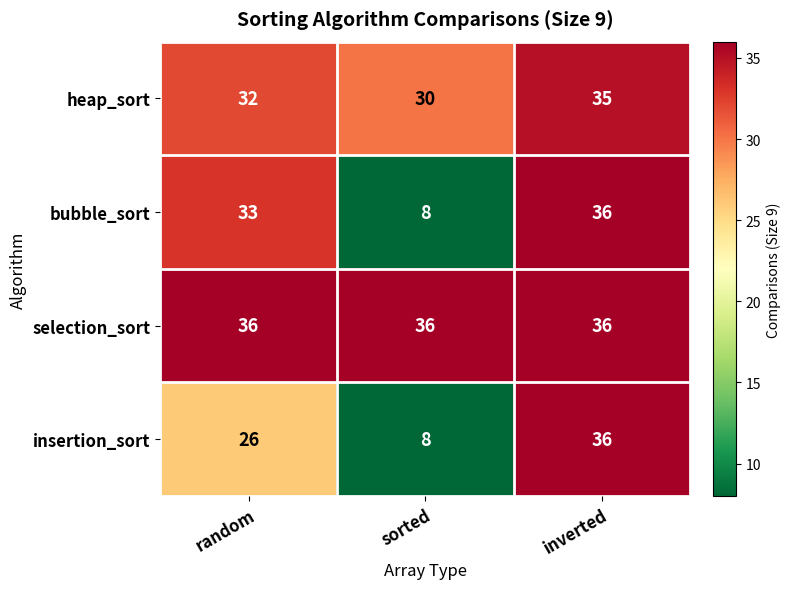

Rank the series by their average value, from lowest to highest.

insertion_sort, bubble_sort, heap_sort, selection_sort